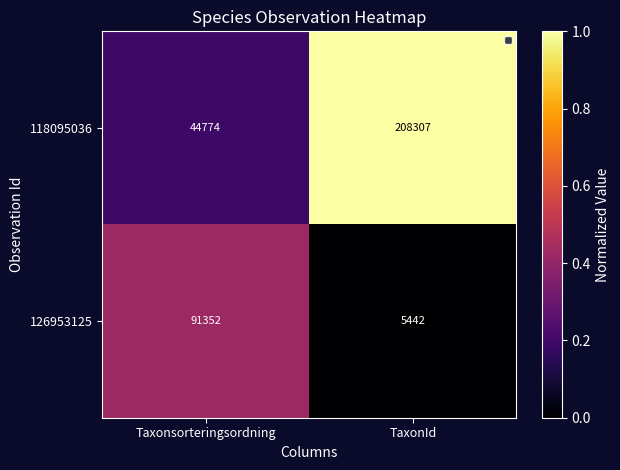

Which series has the largest total across all categories?

118095036